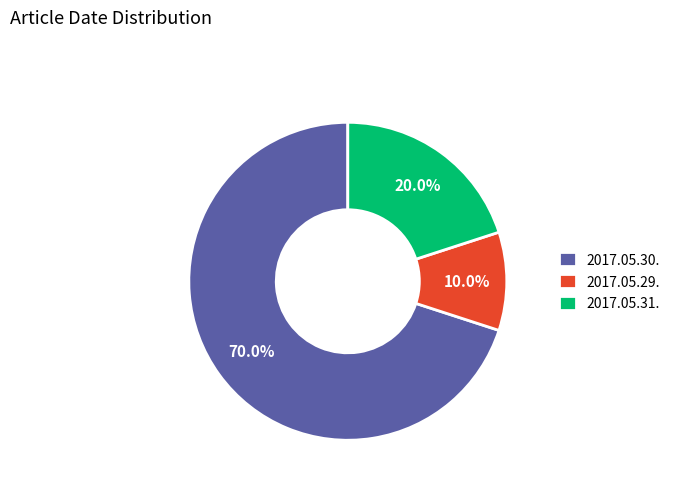

What portion of the pie excludes 2017.05.30.?

30.0%